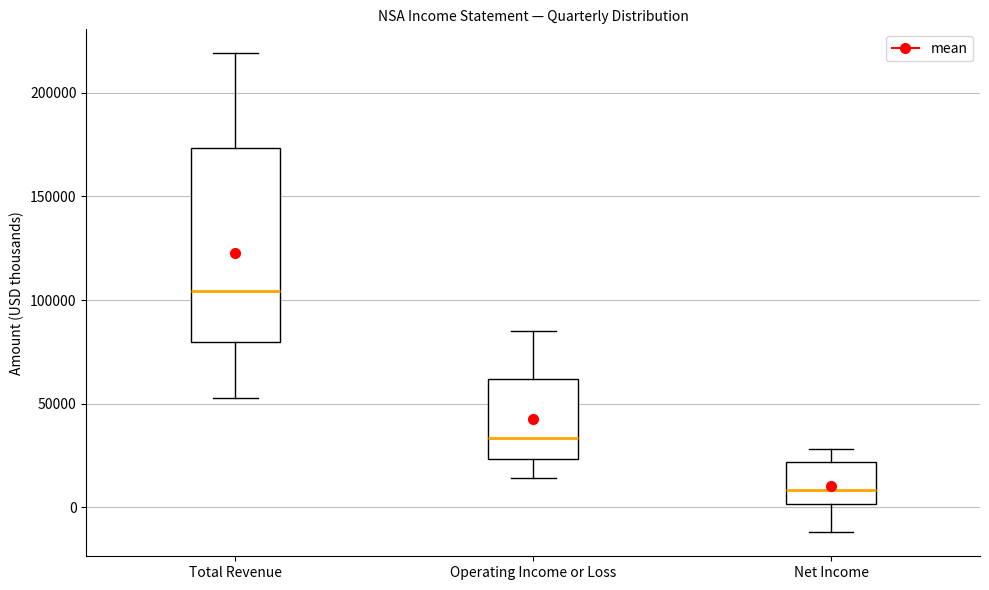

Reading left to right, read every box against the y-axis: the position of its median line, the range the box covers, and the ends of its whiskers. The values are not printed on the chart, so give them approximately, as read against the axis.

Total Revenue: median 105000, box 80000 to 175000, whiskers 55000 to 220000
Operating Income or Loss: median 35000, box 25000 to 60000, whiskers 15000 to 85000
Net Income: median 10000, box 0 to 20000, whiskers -10000 to 30000